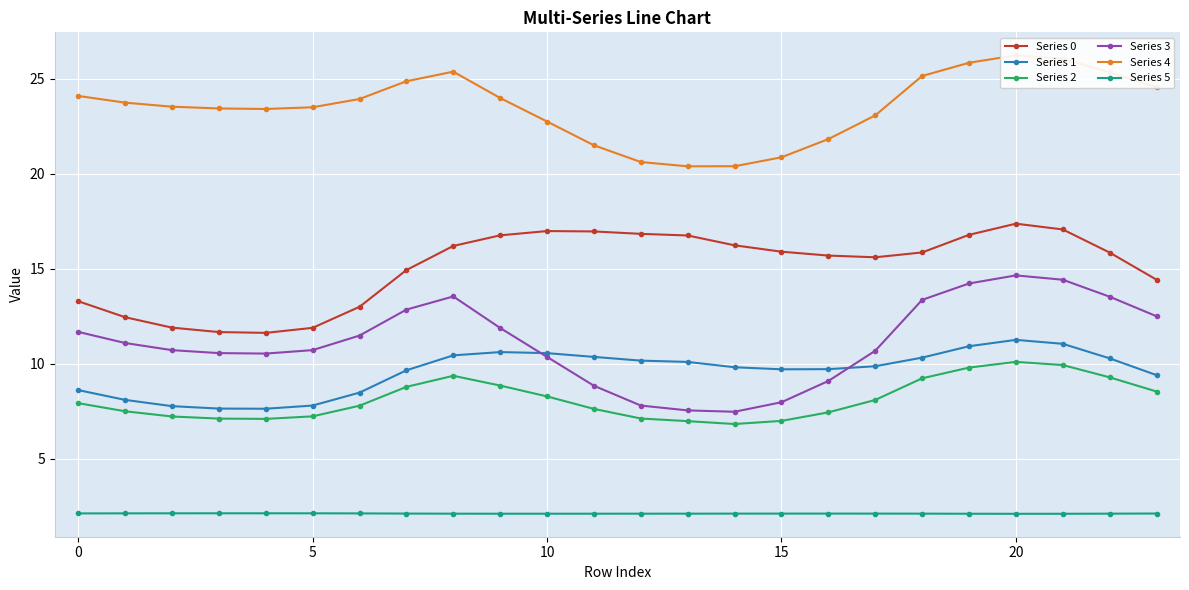

True or false: Series 2 has more than 2 interior local peaks.

False